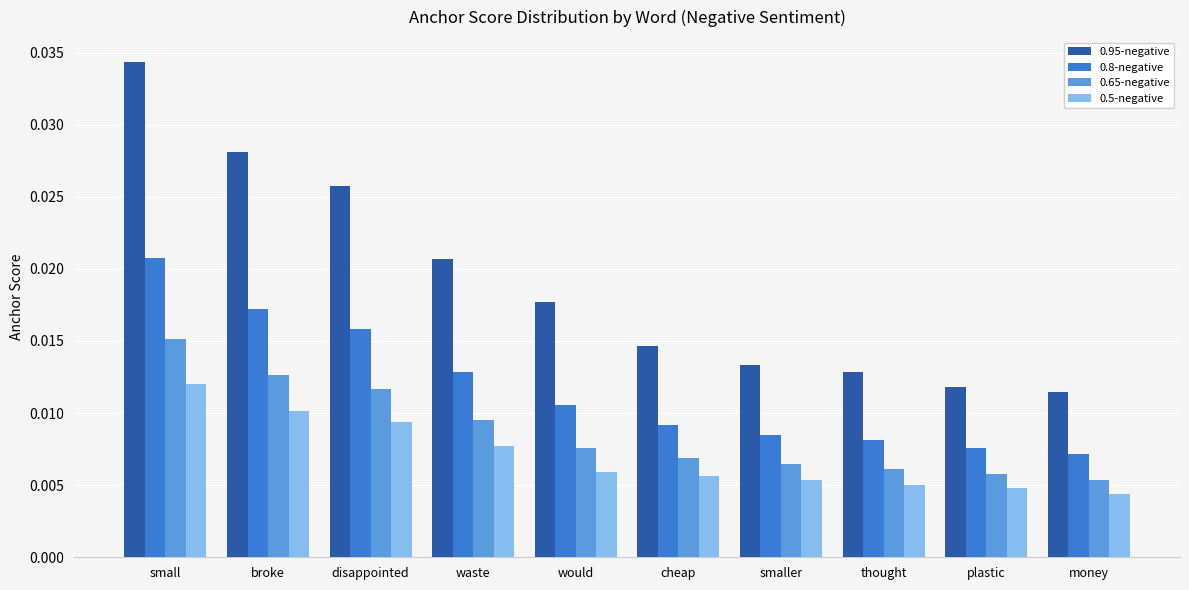

How many 0.65-negative values are between 0 and 1?

10